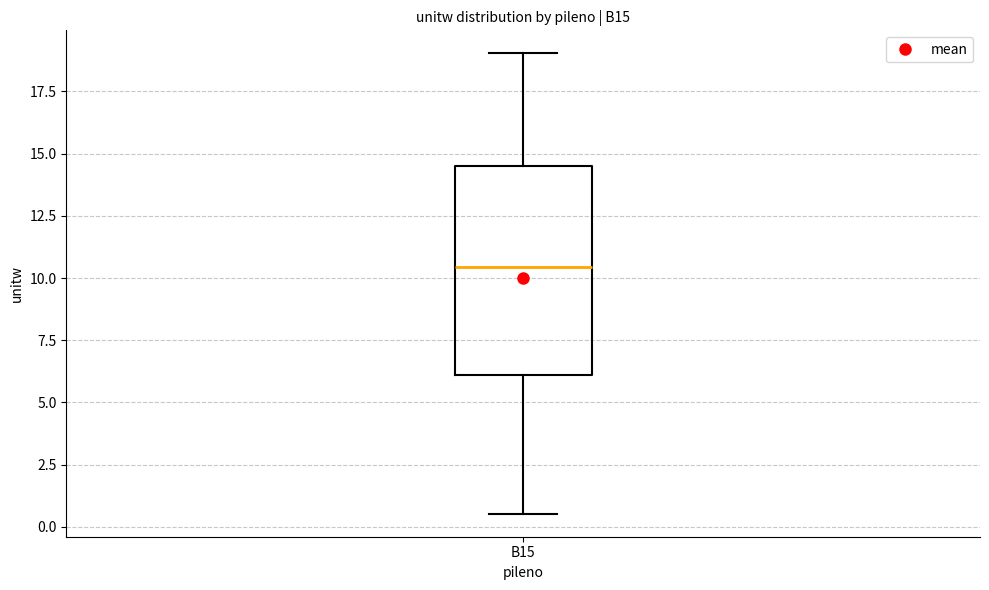

Transcribe this box plot: give where the median line is, the range the box spans, and where the two whiskers end, as read against the y-axis. The values are not printed on the chart, so give them approximately, as read against the axis.

median 10.5, box 6.0 to 14.5, whiskers 0.5 to 19.0